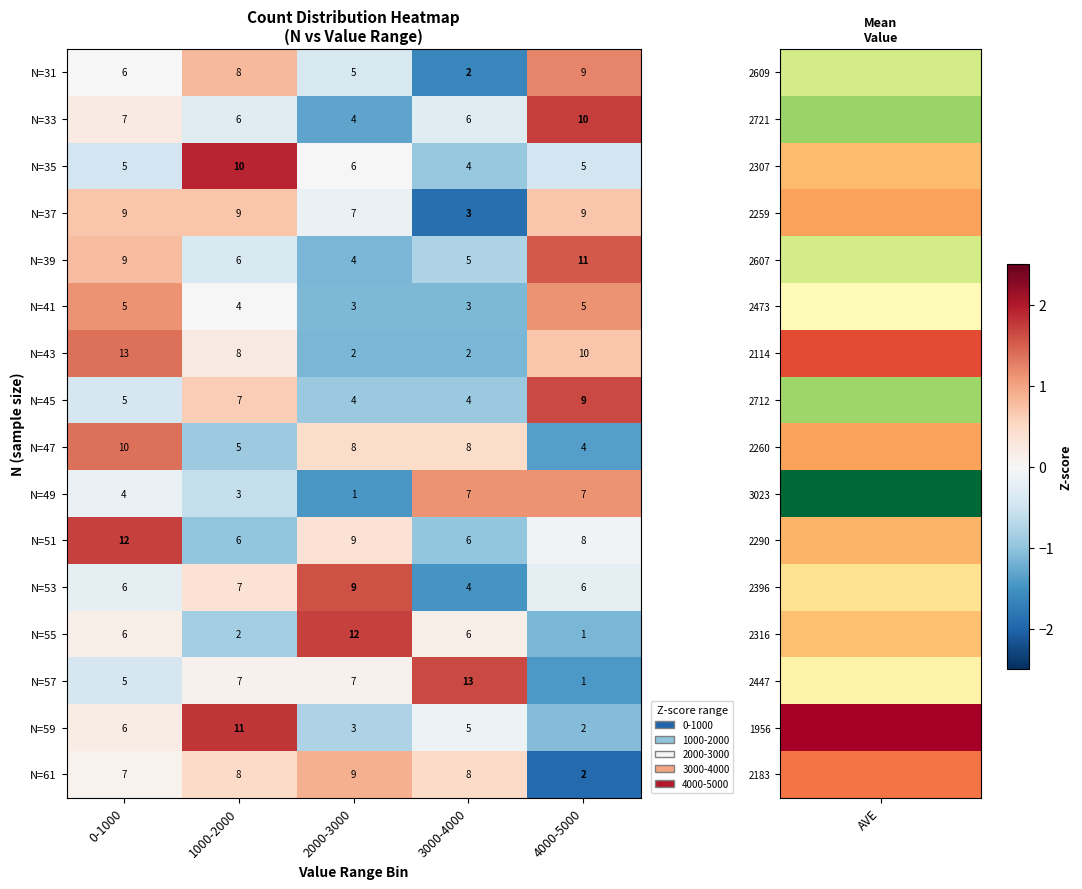

The N=43 series shows 2 at 1000-2000. True or false?

False